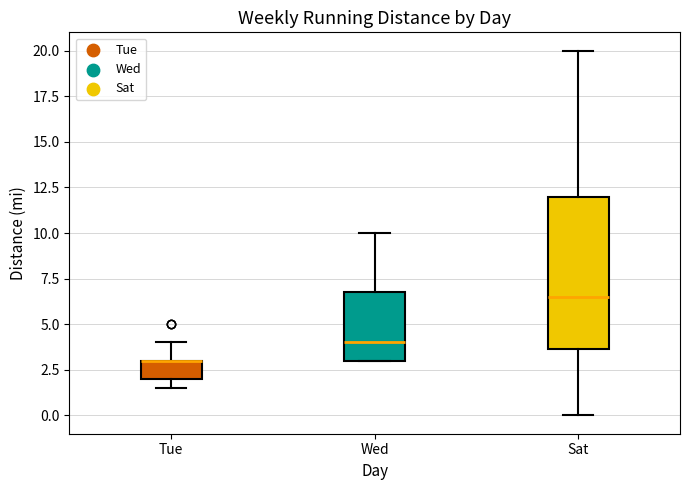

Reading left to right, transcribe this box plot: for each box, give where its median line is, the range the box spans, and where its two whiskers end, as read against the y-axis. The values are not printed on the chart, so give them approximately, as read against the axis.

Tue: median 3.0 (drawn on the box's upper edge), box 2.0 to 3.0, whiskers 1.5 to 4.0
Wed: median 4.0, box 3.0 to 7.0, whiskers 3.0 to 10.0
Sat: median 6.5, box 3.5 to 12.0, whiskers 0.0 to 20.0